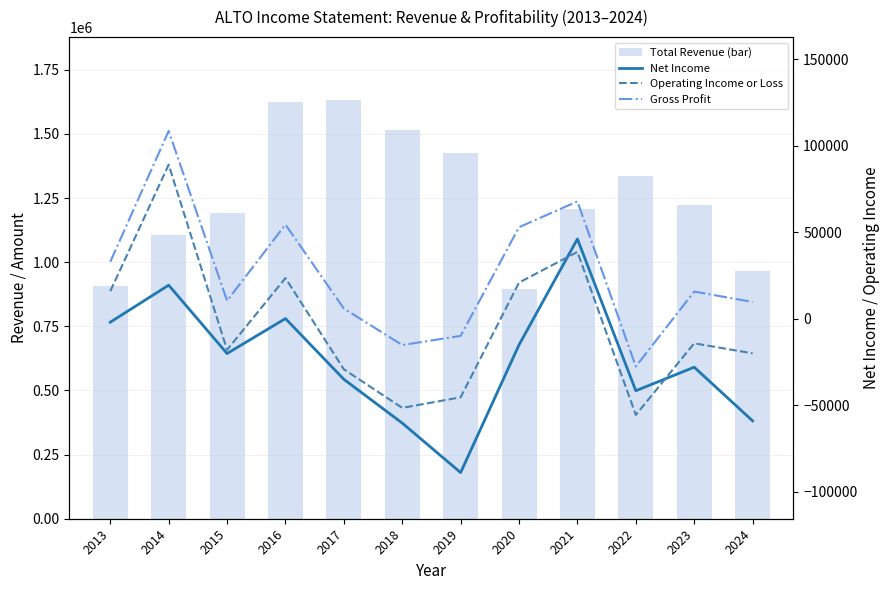

Is it true that Net Income equals 179 at 2016?

False